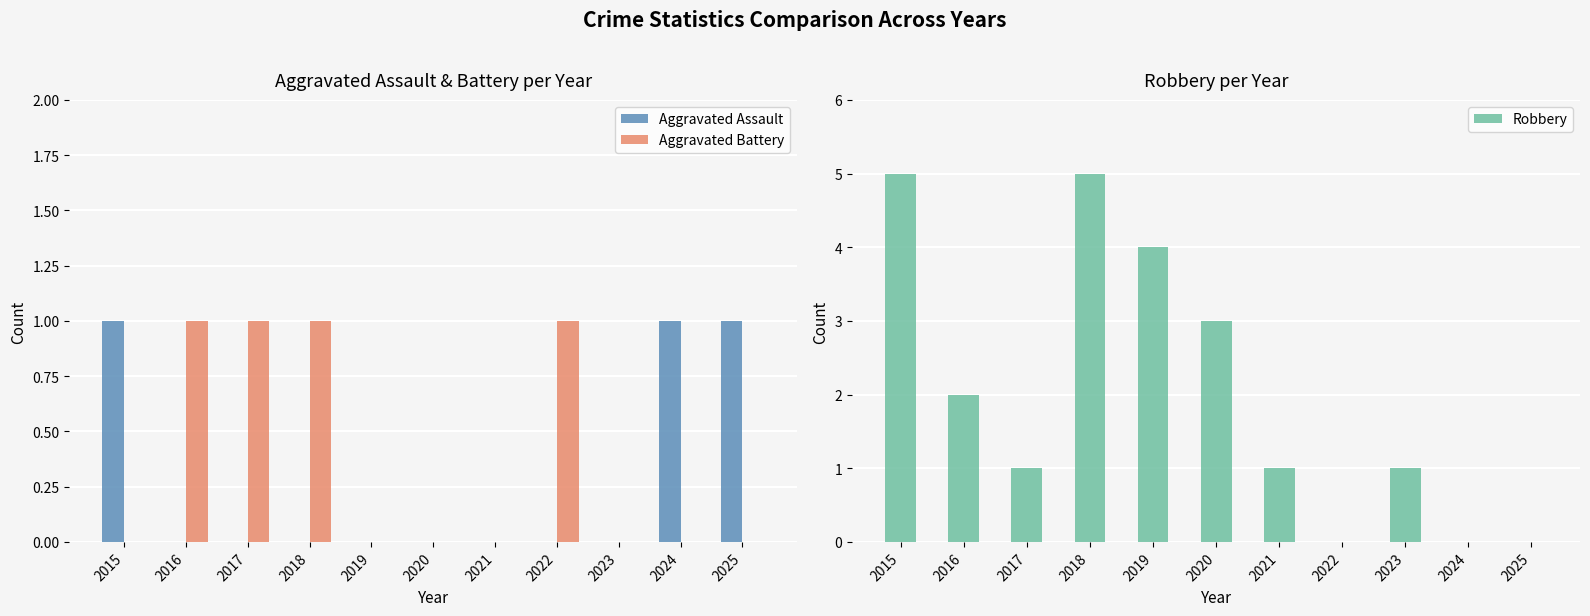

The Aggravated Assault series shows 1 at 2025. True or false?

True